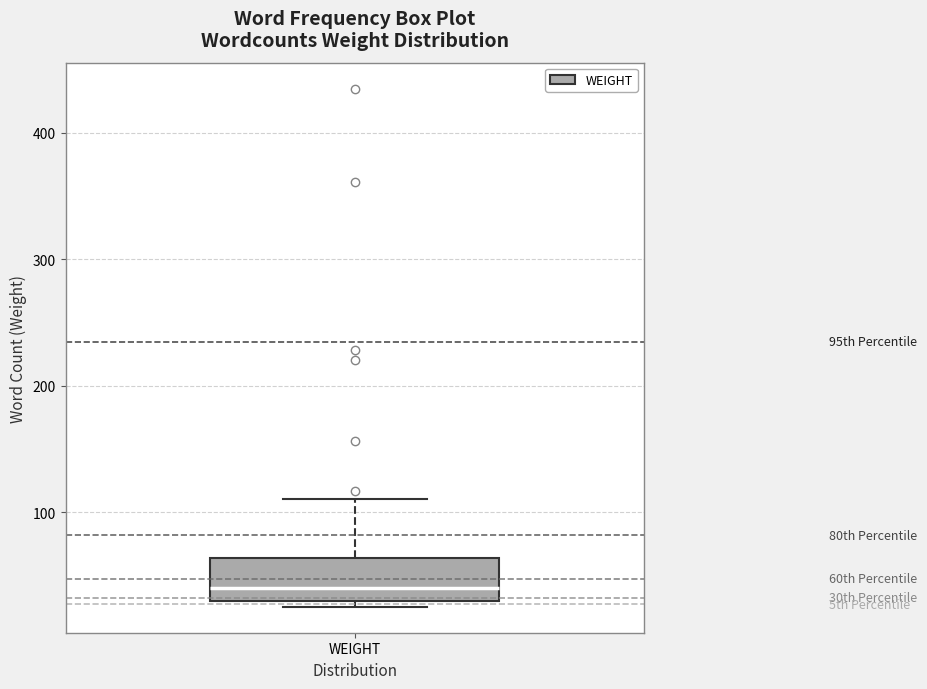

Where does the upper whisker of the box for WEIGHT end on the y-axis? The values are not printed on the chart, so give them approximately, as read against the axis.

110